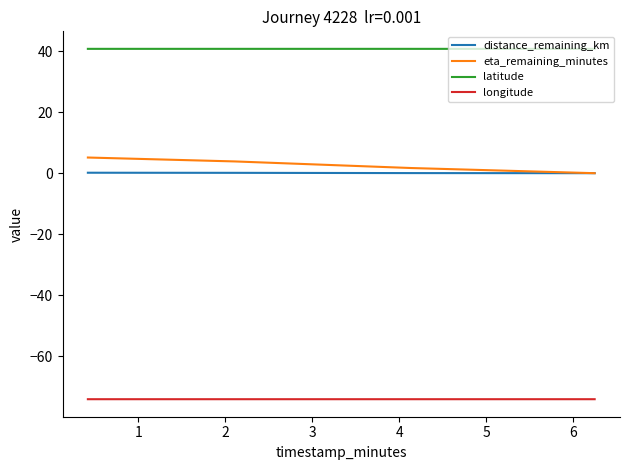

Which series has the largest total across all categories?

latitude